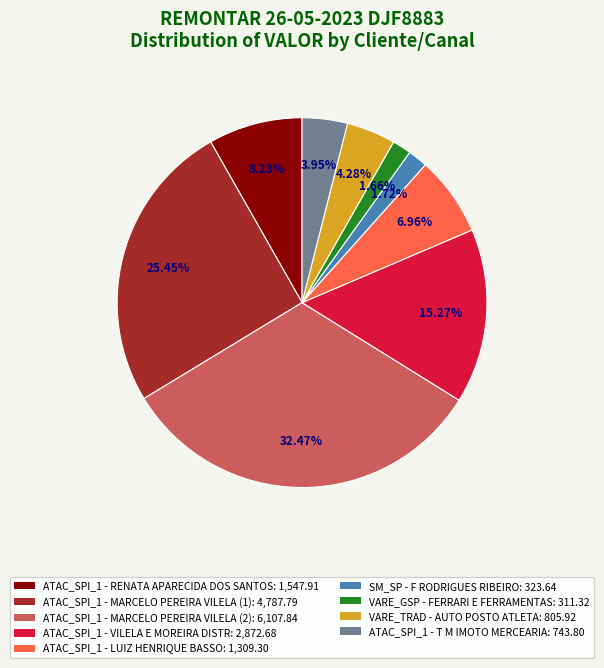

The ATAC_SPI_1 - T M IMOTO MERCEARIA slice represents 4% of the pie. True or false?

True